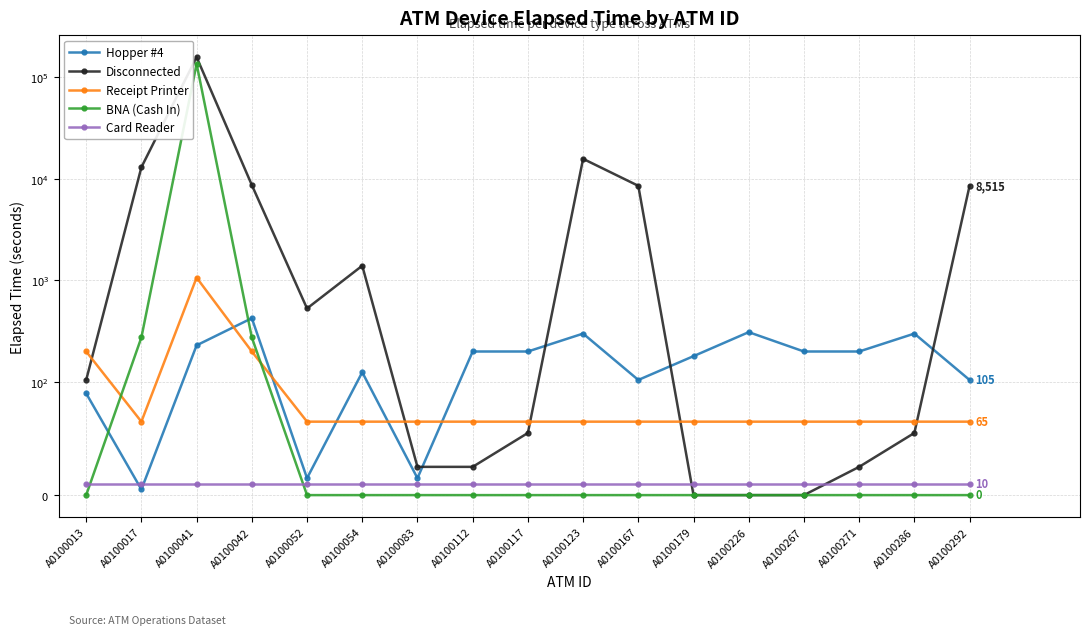

List the series in order of their peak value, lowest first.

Card Reader, Hopper #4, Receipt Printer, BNA (Cash In), Disconnected